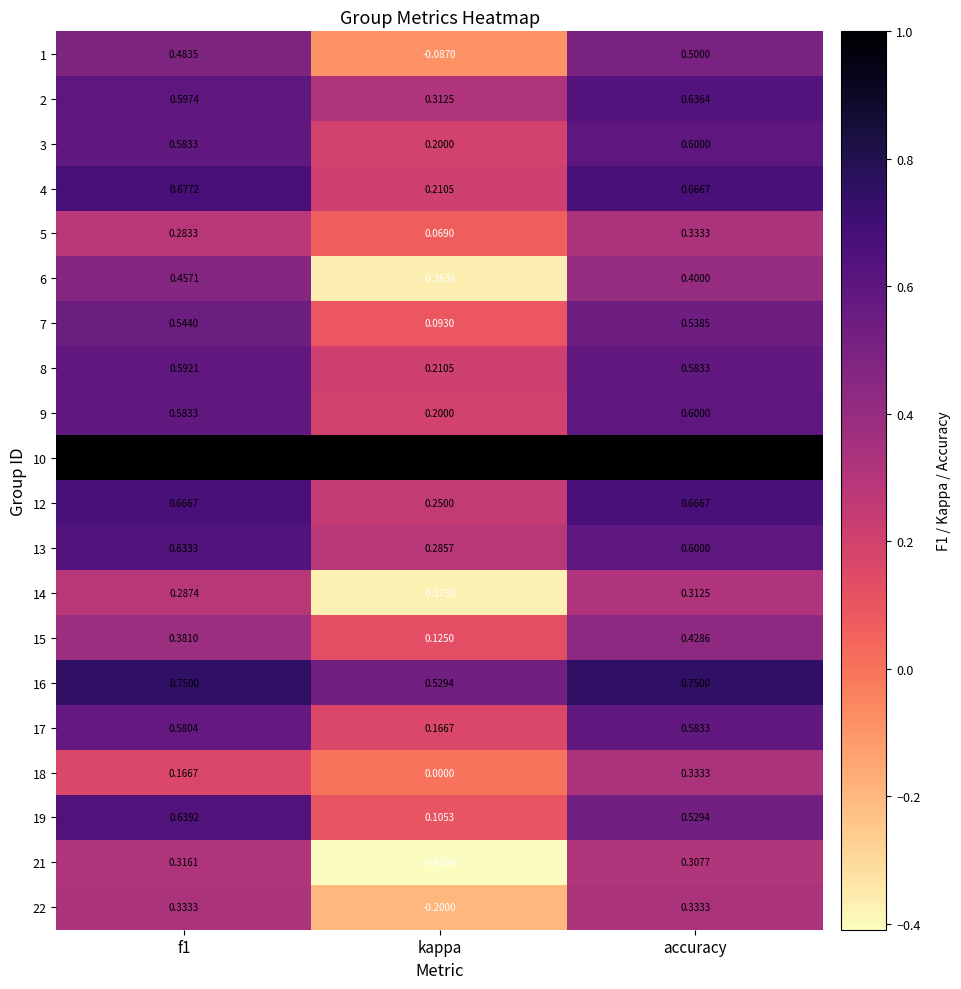

At which category is the sum across all series the highest?

accuracy